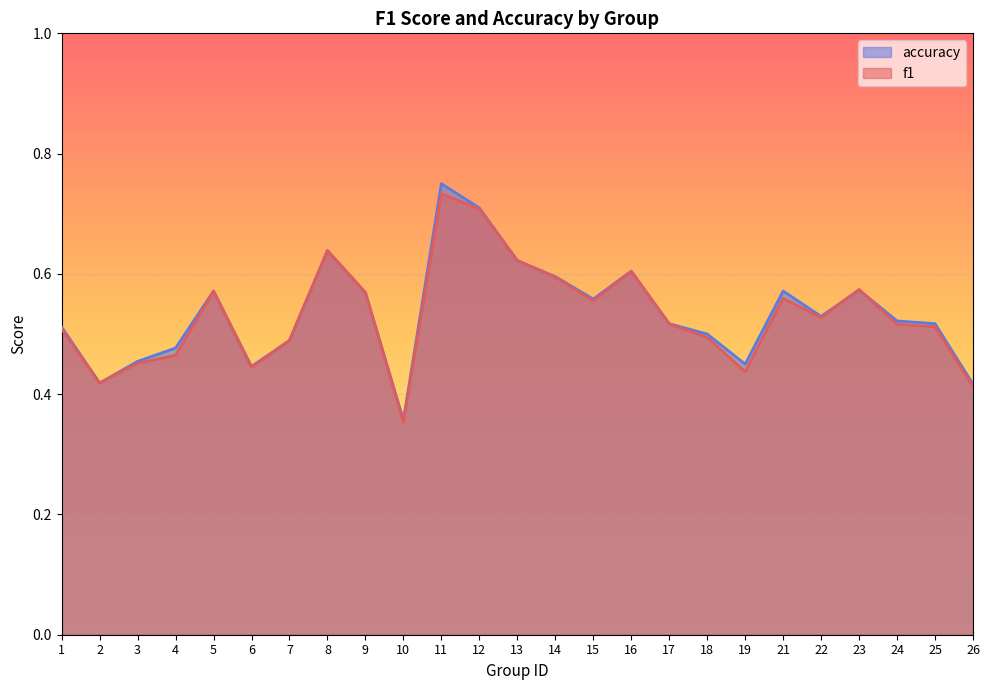

At how many categories does at least one series exceed 0?

25